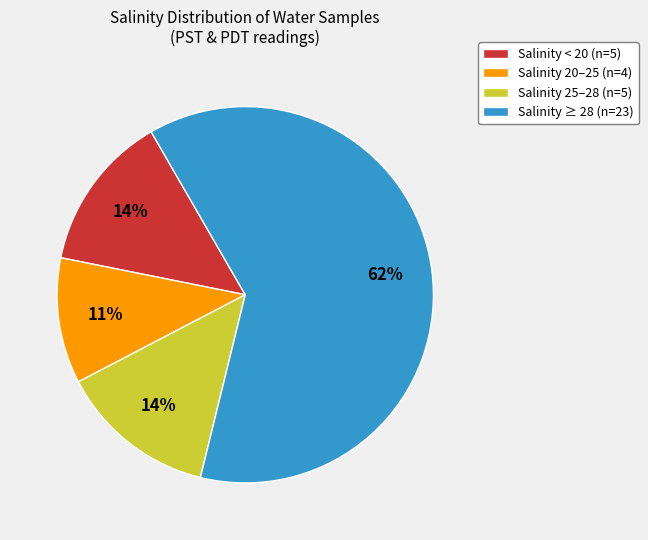

What percentage is the Salinity < 20 (n=5) slice, to the nearest percent?

14%